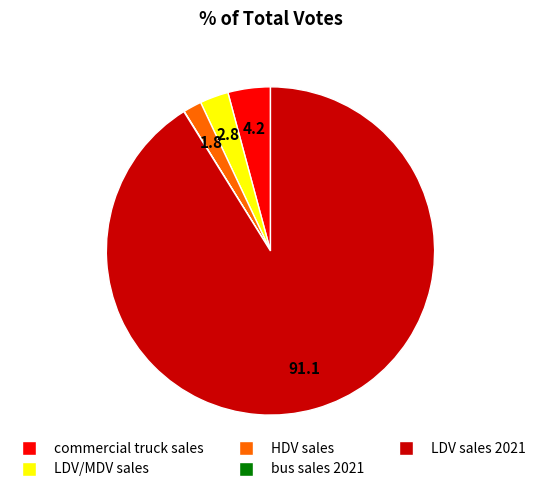

Which has a higher value, commercial truck sales or LDV/MDV sales?

commercial truck sales